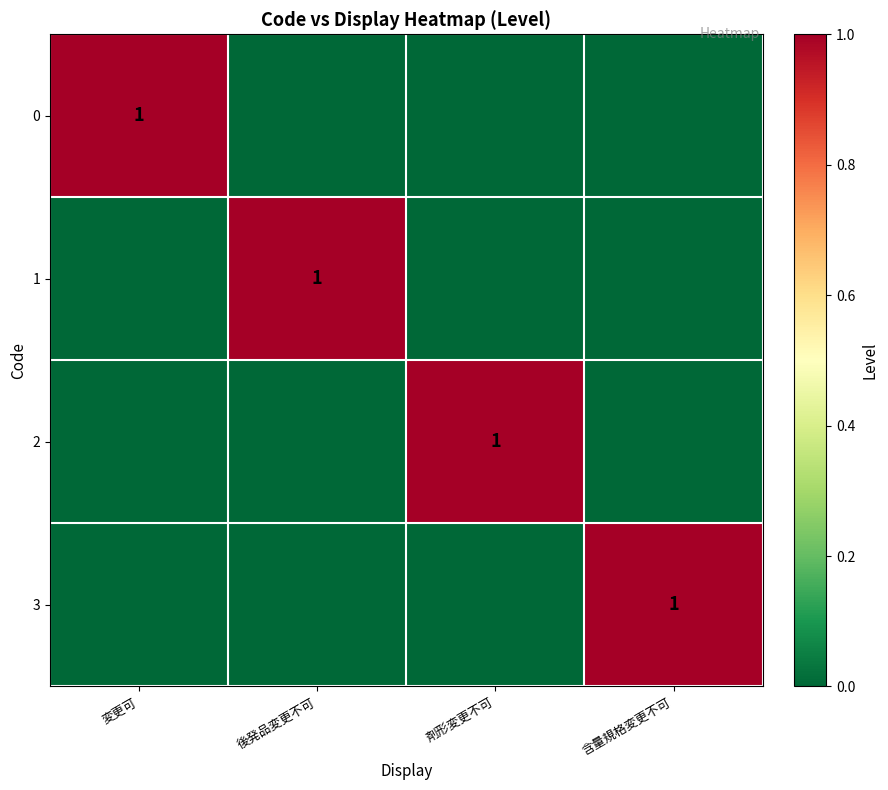

At which category does the chart reach its peak across all series?

変更可